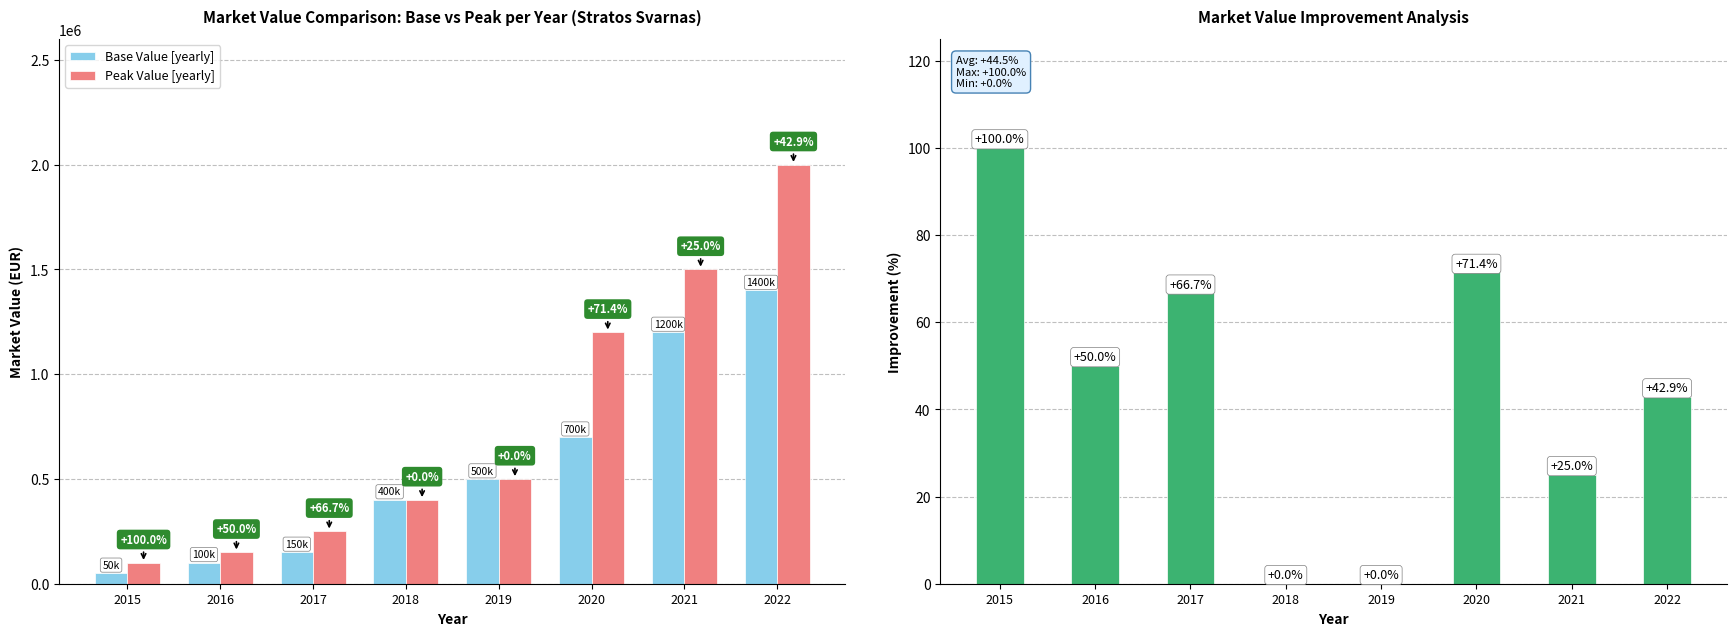

What is the total value across all series at 2019?

1000000.0